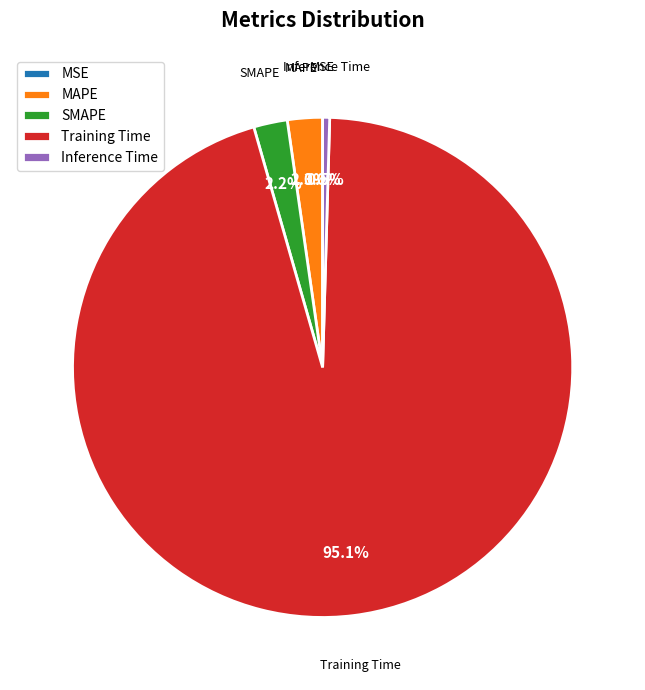

Does any single category account for the majority?

Yes